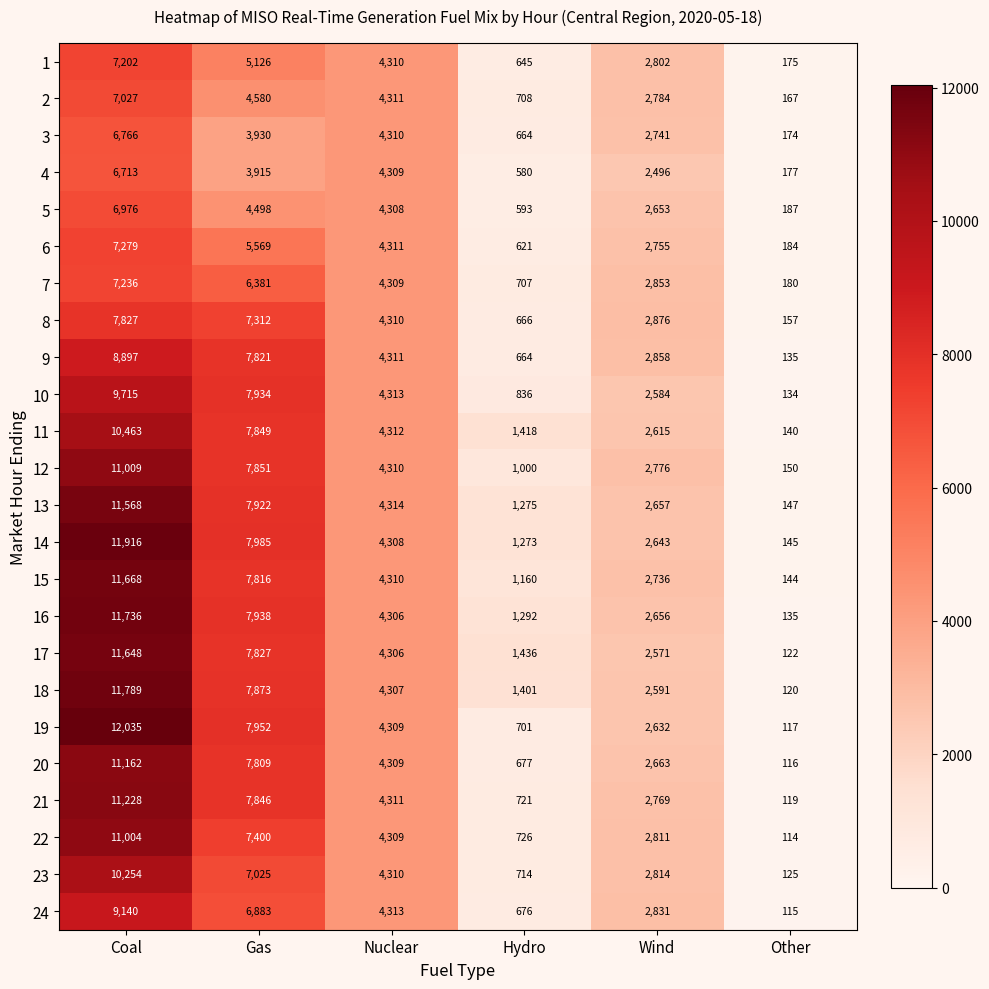

What is the average value of the 16 series?

4677